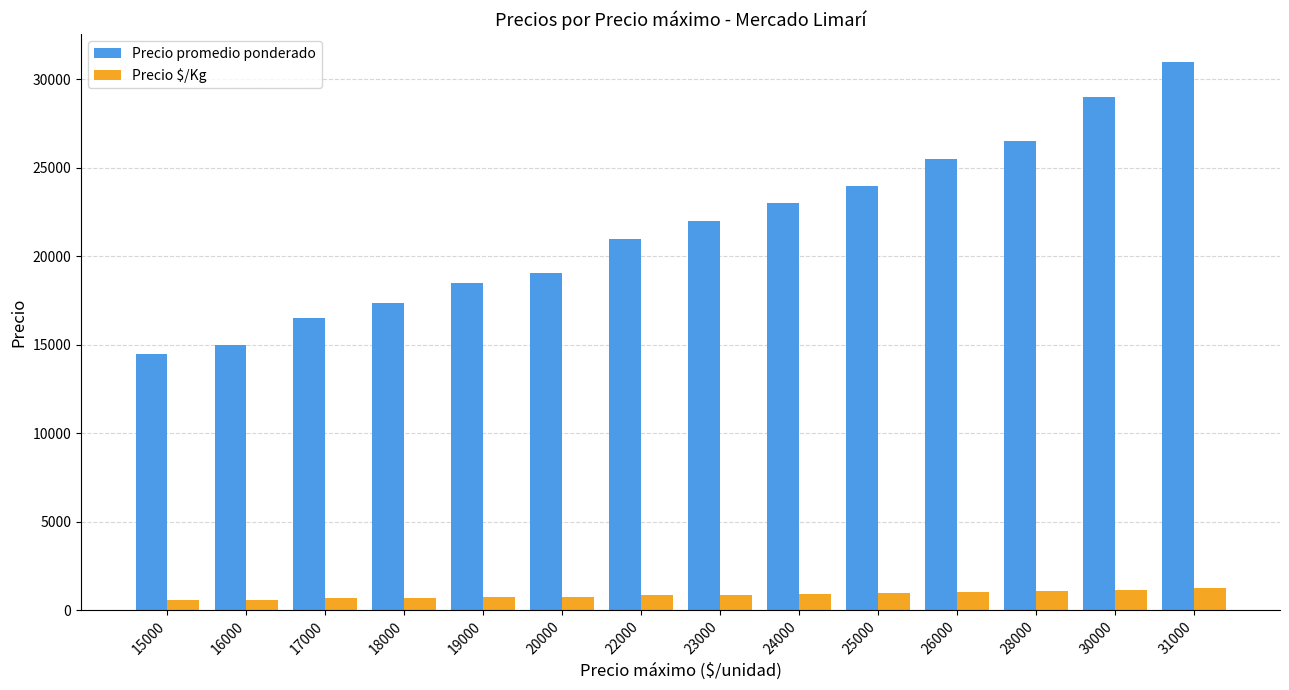

Read the Precio $/Kg value at 20000.

763